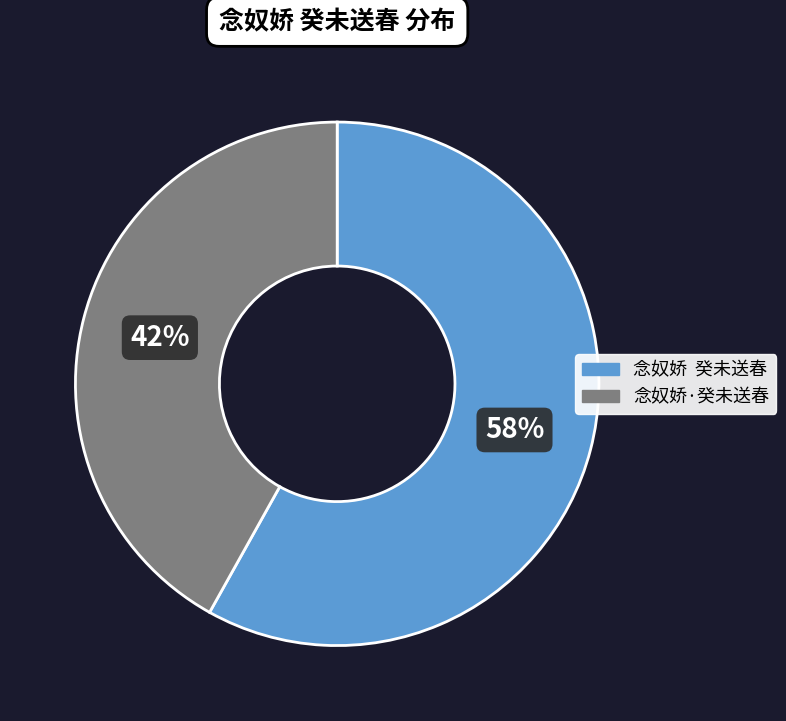

Combined, do 念奴娇·癸未送春 and 念奴娇 癸未送春 account for over 50%?

Yes